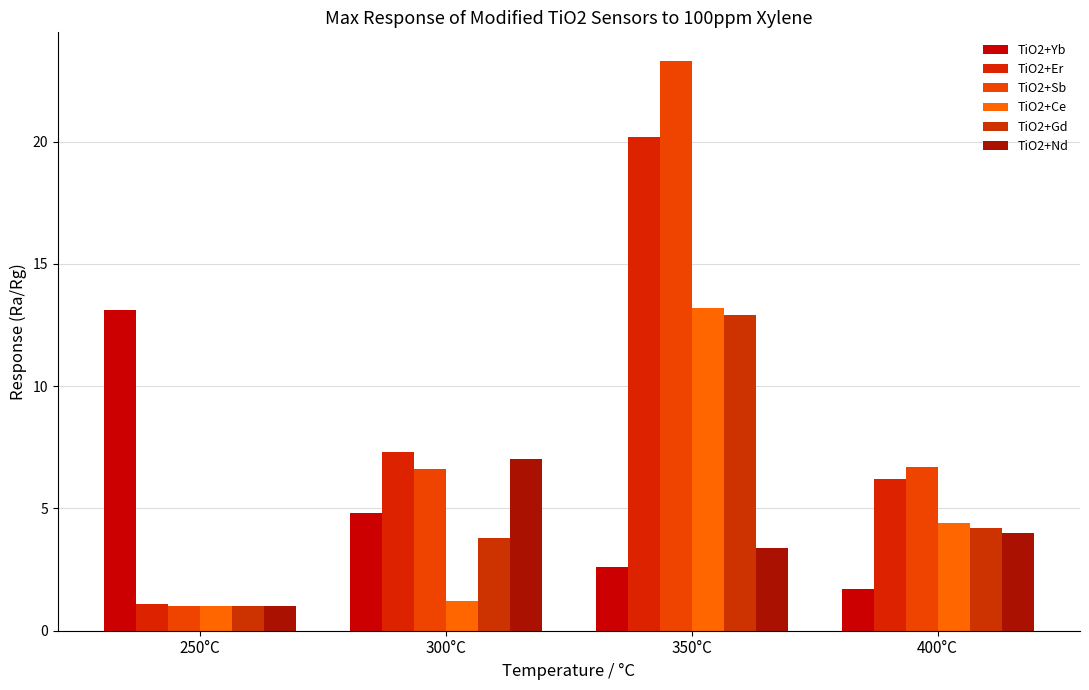

What are all the series names shown in the legend?

TiO2+Yb, TiO2+Er, TiO2+Sb, TiO2+Ce, TiO2+Gd, TiO2+Nd